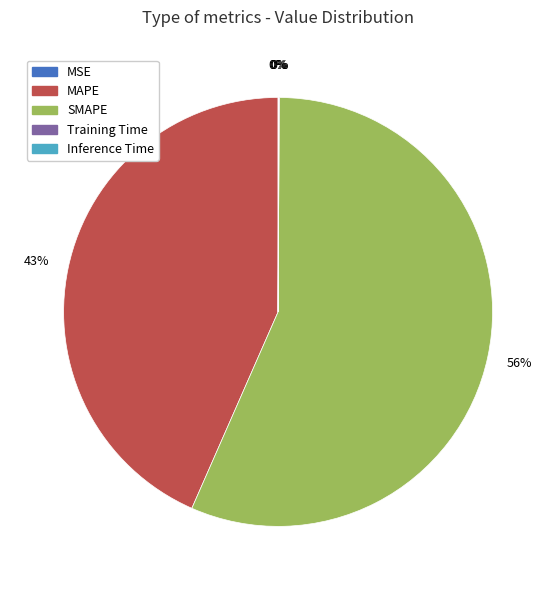

Approximately how many times larger is the value at MAPE compared to SMAPE?

0.8